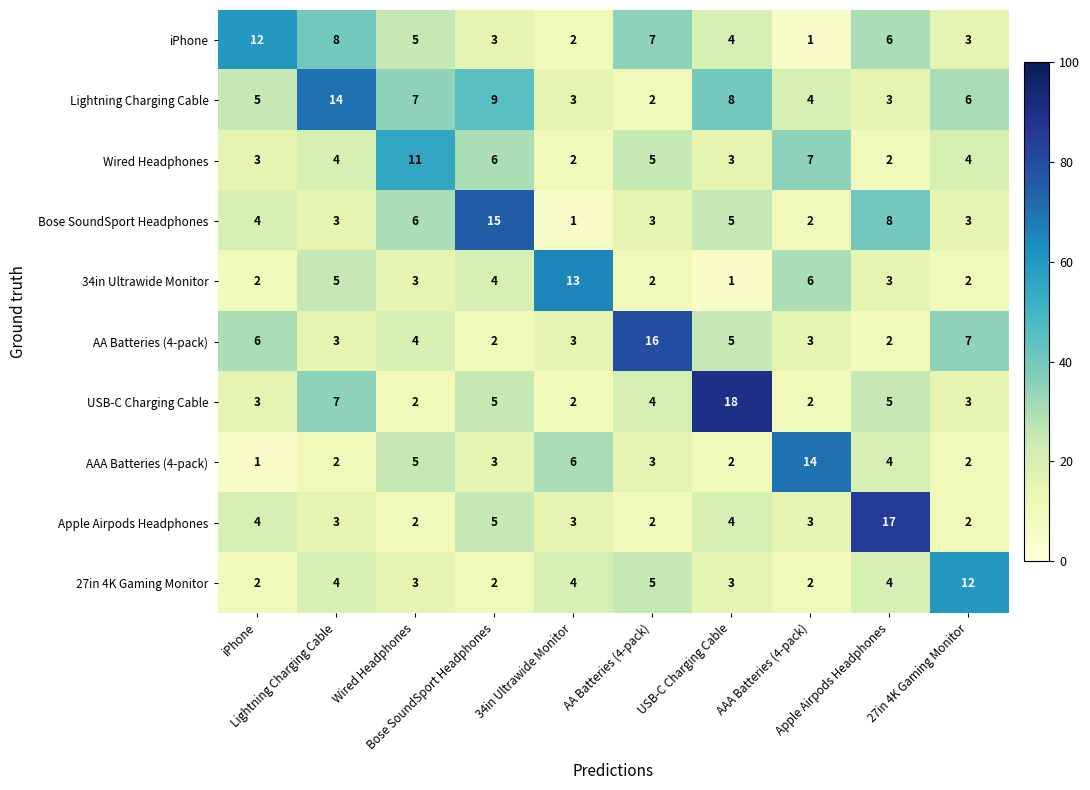

What is the greatest value displayed?

18